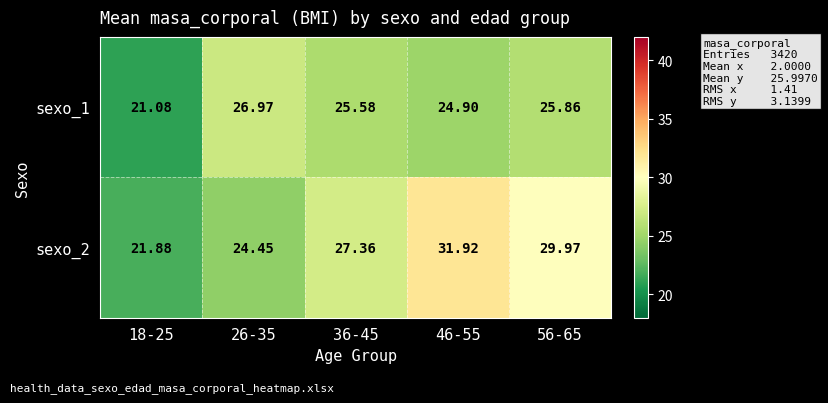

Is the value of sexo_2 at 18-25 greater than the value of sexo_1 at 26-35?

No